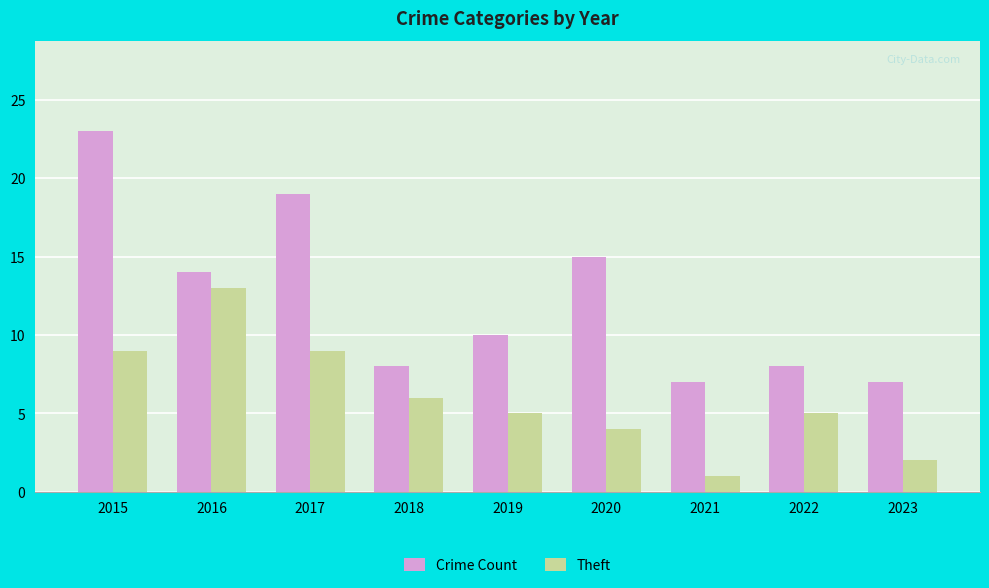

How many bars are there in each group?

2